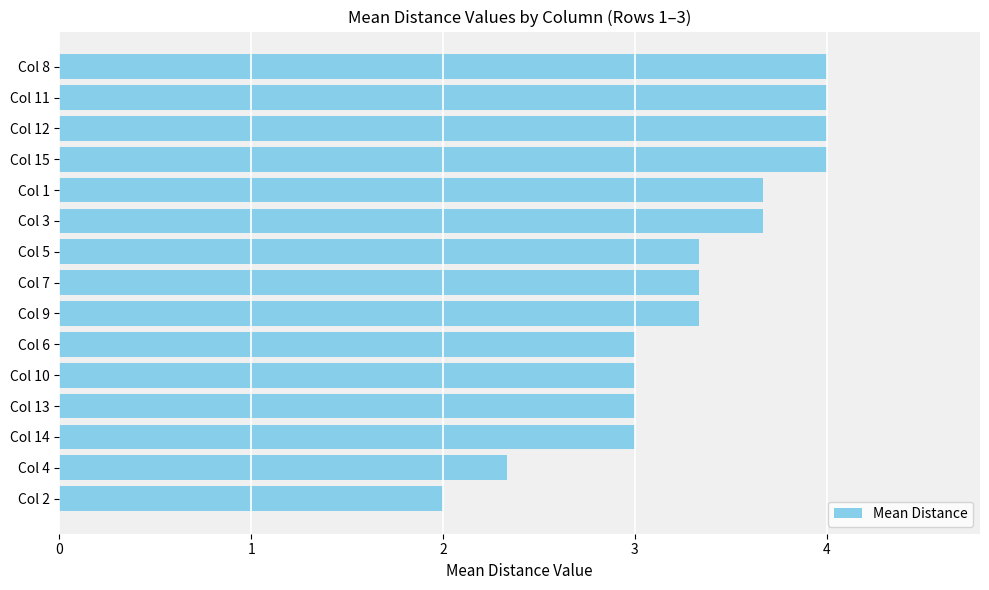

What is the sum of all values?

49.7